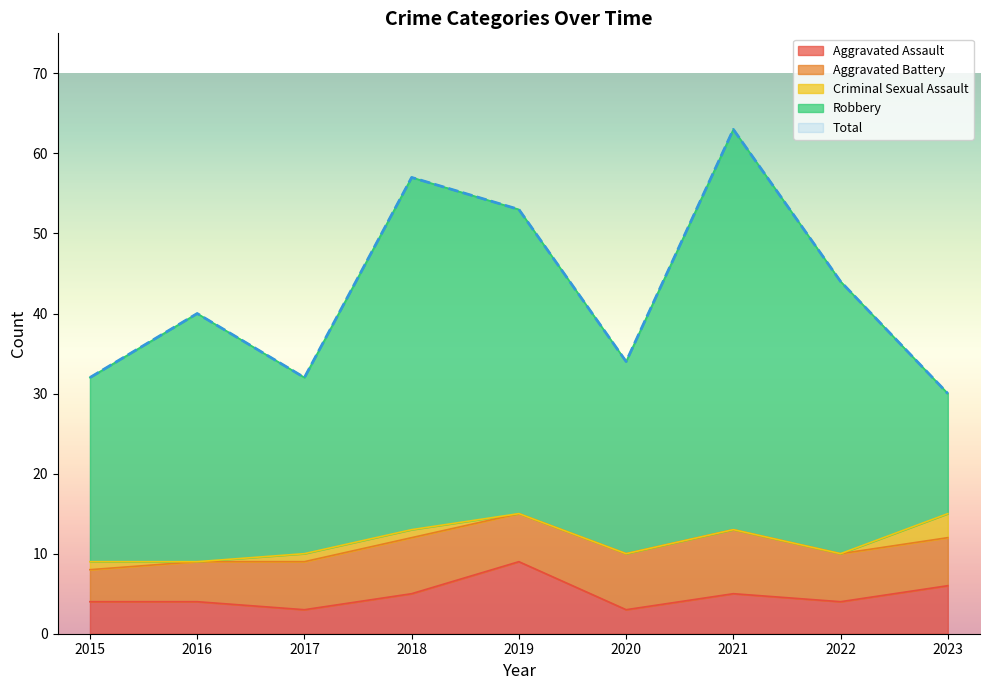

At which category does Aggravated Assault reach its first local valley?

2017